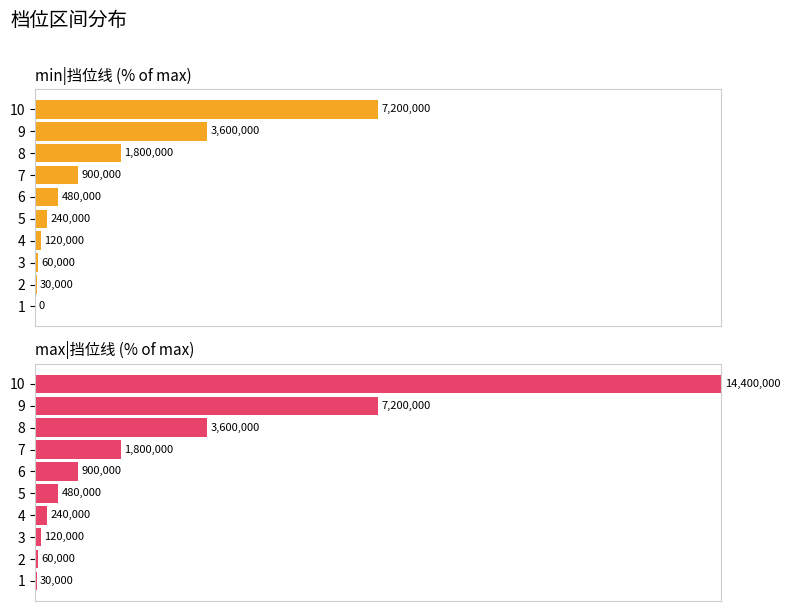

The min|挡位线 series shows 8.6 at 8. True or false?

False